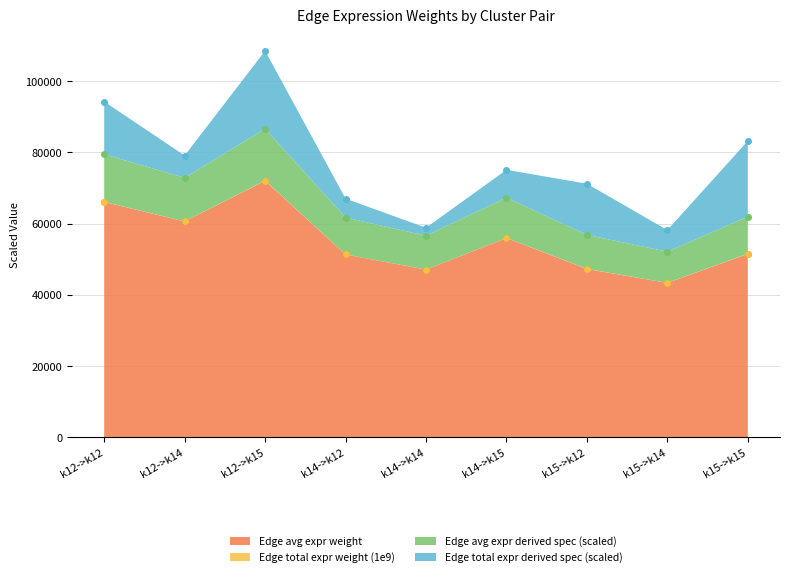

In Edge avg expr weight, how many points are higher than both neighbors (excluding endpoints)?

2